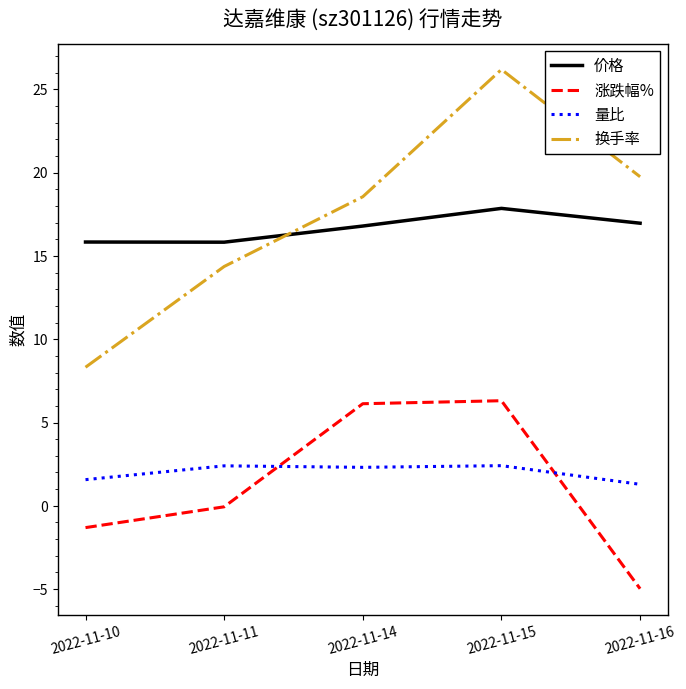

List the series in order of their peak value, lowest first.

量比, 涨跌幅%, 价格, 换手率